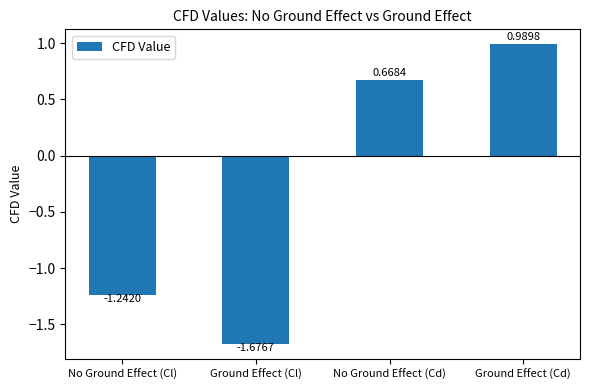

What is the sum of the values at No Ground Effect (Cl) and Ground Effect (Cd)?

-0.3